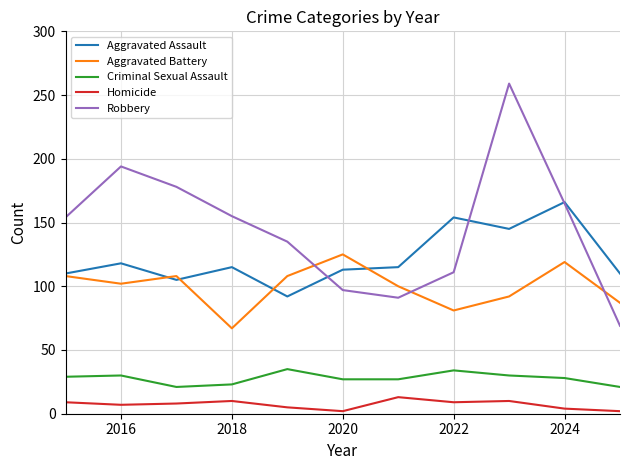

Rank the series by their maximum value, from highest to lowest.

Robbery, Aggravated Assault, Aggravated Battery, Criminal Sexual Assault, Homicide